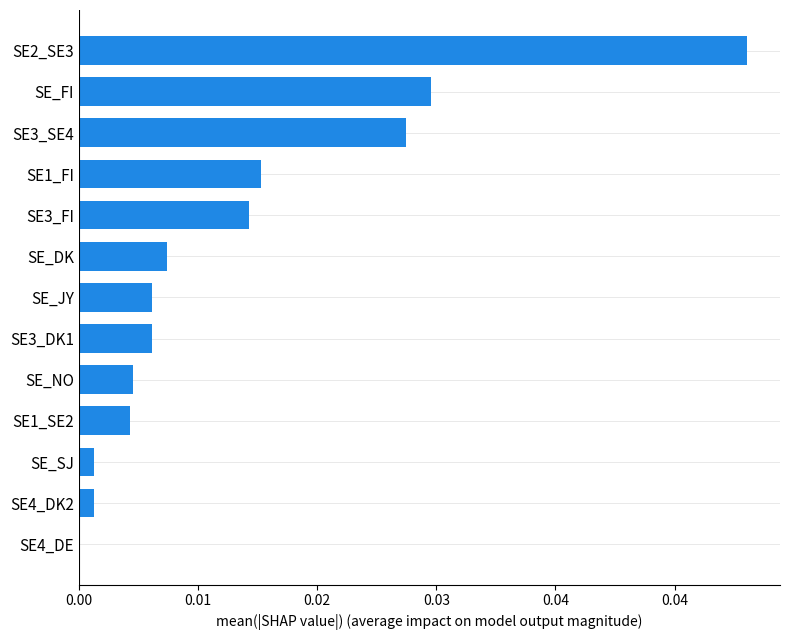

How many values are above zero?

12